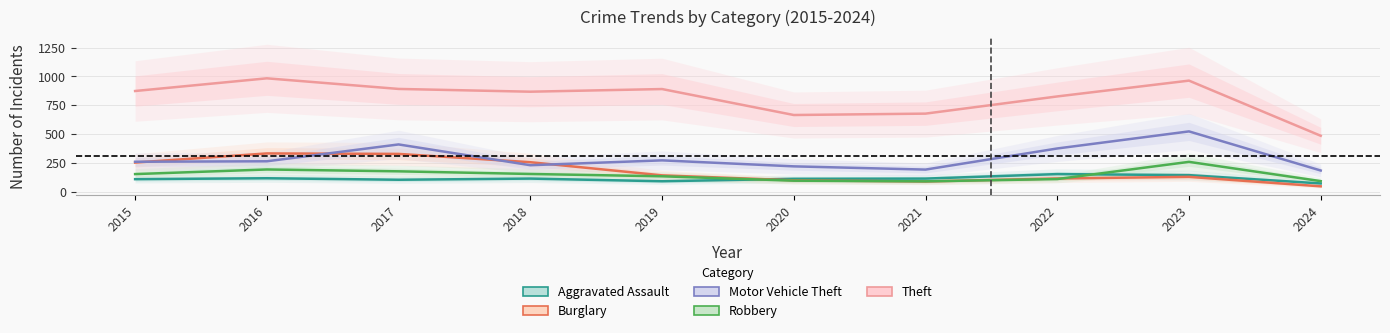

Rank the categories by Aggravated Assault value from lowest to highest.

2024, 2019, 2017, 2015, 2020, 2018, 2021, 2016, 2023, 2022